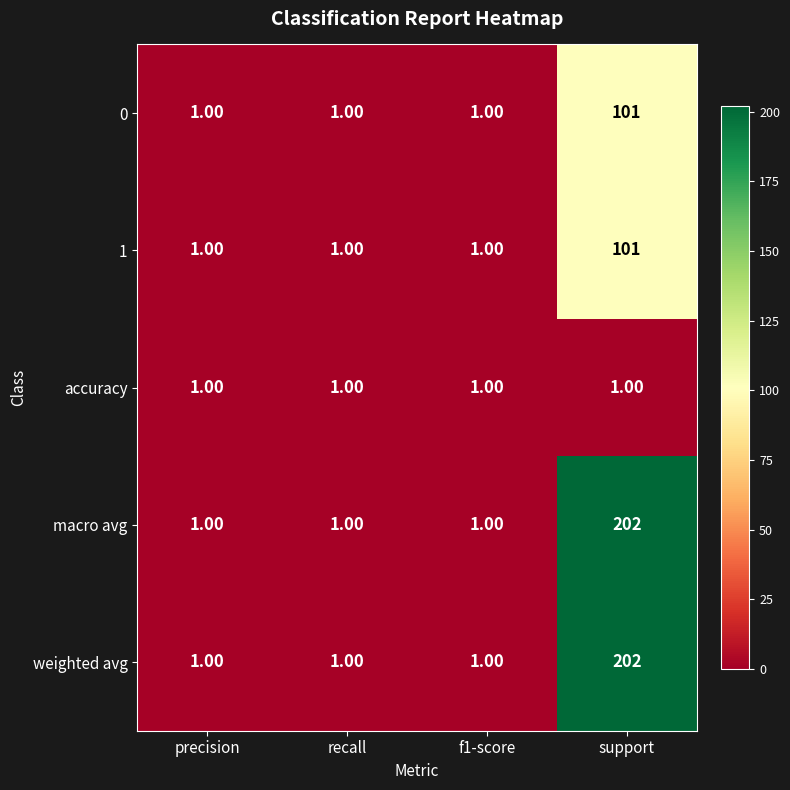

What is the total value across all series at support?

607